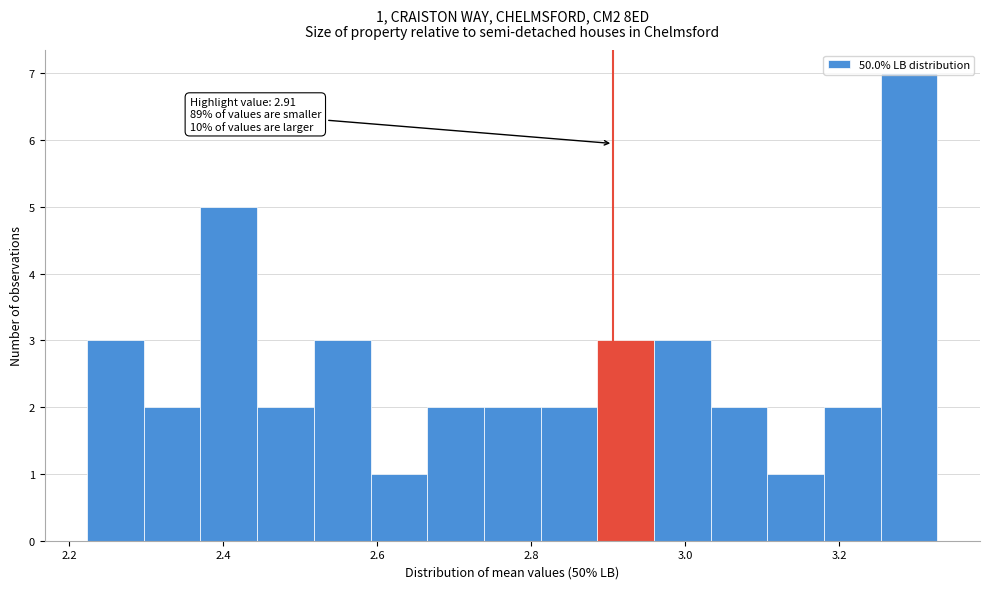

Read against the x-axis, roughly where is the centre of the tallest bar?

3.30